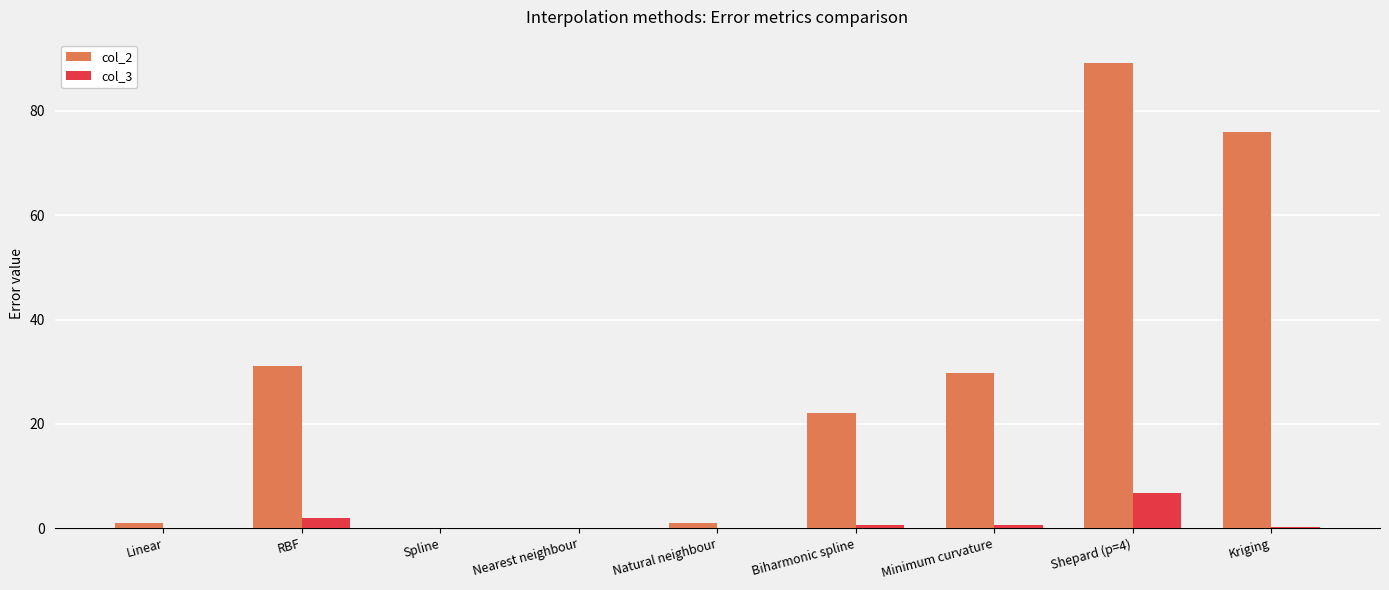

Which series has the largest range (max minus min)?

col_2